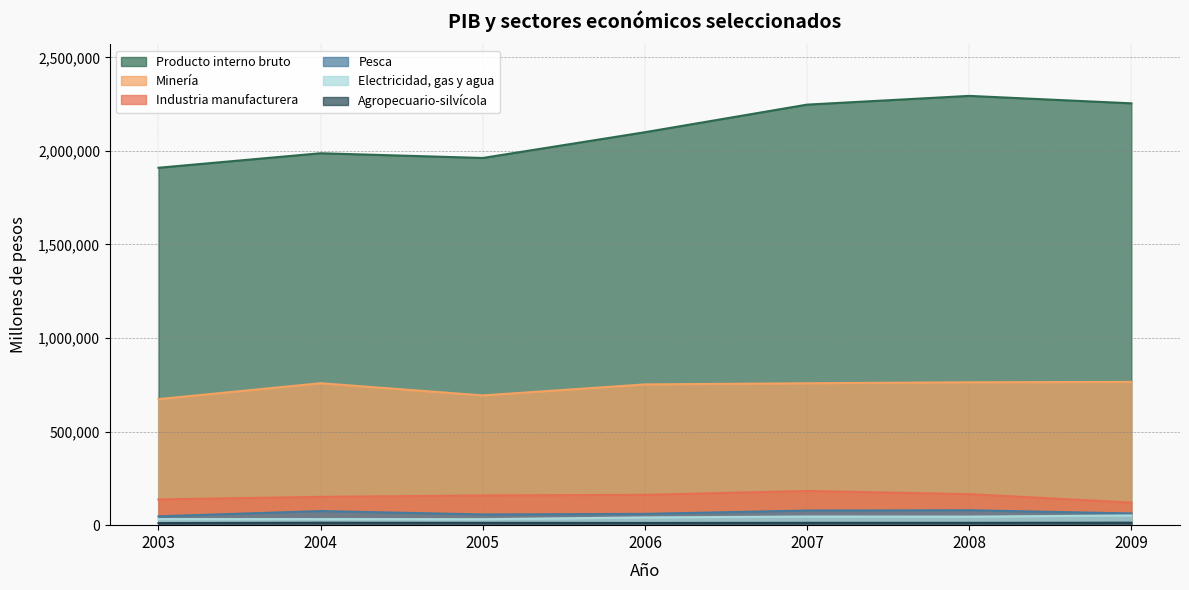

What is the total value across all series at 2003?

2812164